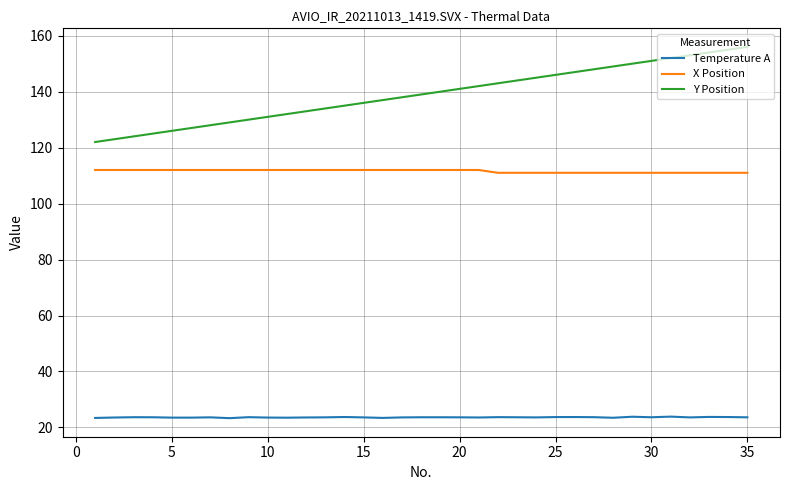

Does the chart display data point markers on the line(s)?

No